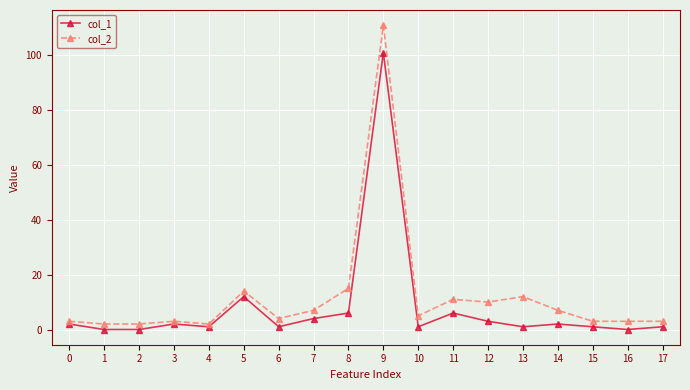

Is the value of col_1 at 0 greater than the value of col_2 at 17?

No